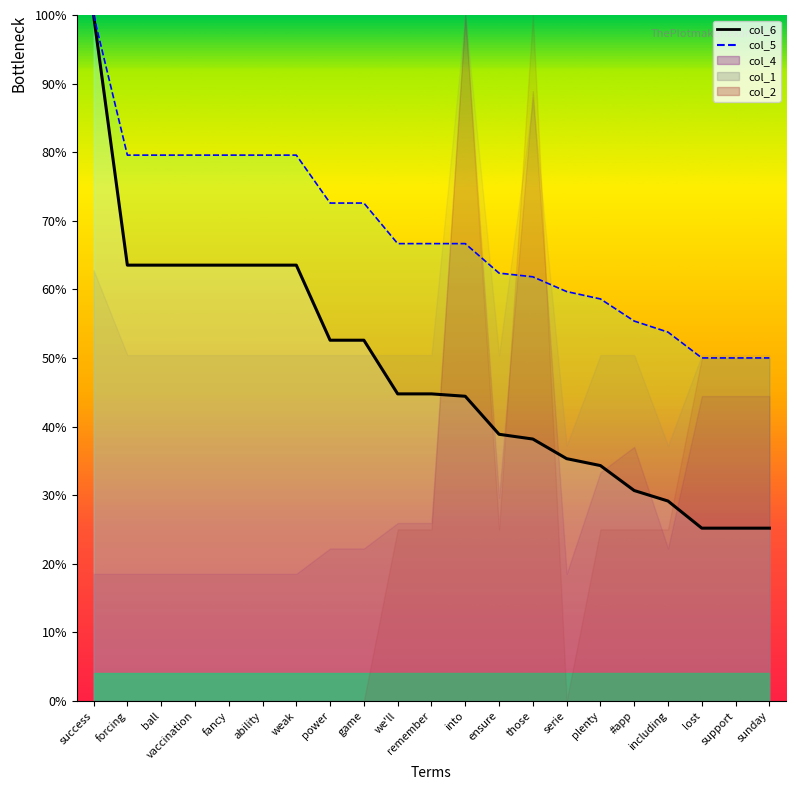

True or false: col_5_line and col_6_line intersect in this chart.

False